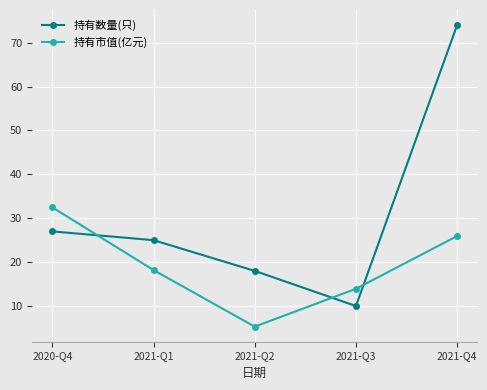

What is the total value across all series at 2021-Q3?

23.9